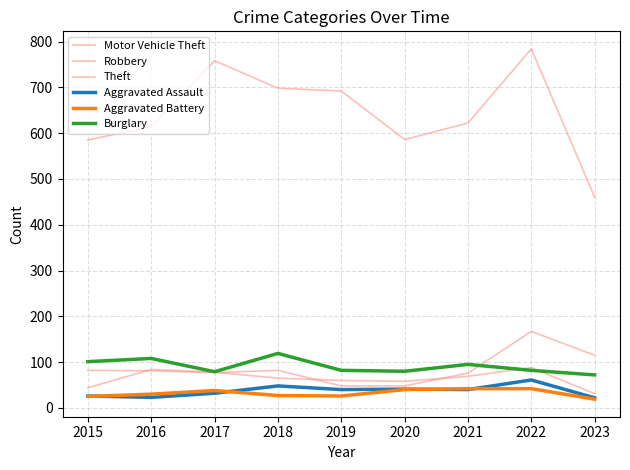

List the labels in order of Aggravated Battery value, smallest first.

2023, 2015, 2019, 2018, 2016, 2017, 2020, 2021, 2022